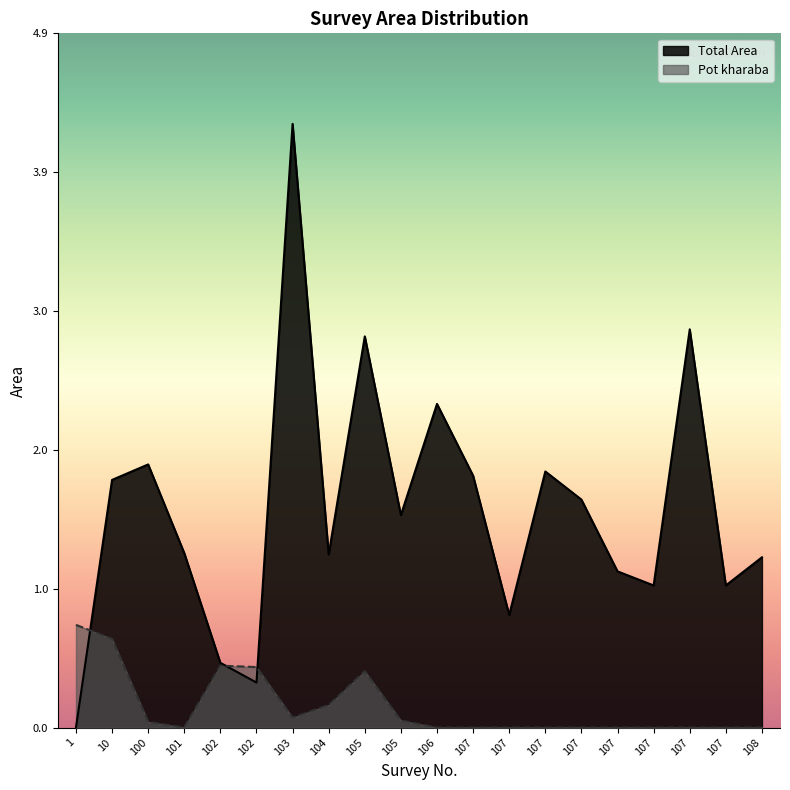

What is the average value of the Pot kharaba series?

0.1